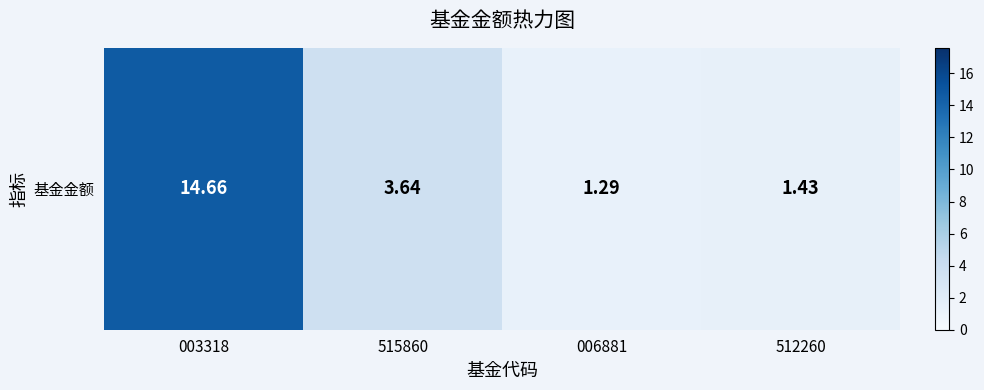

What is the sum of the values at 515860 and 003318?

18.3